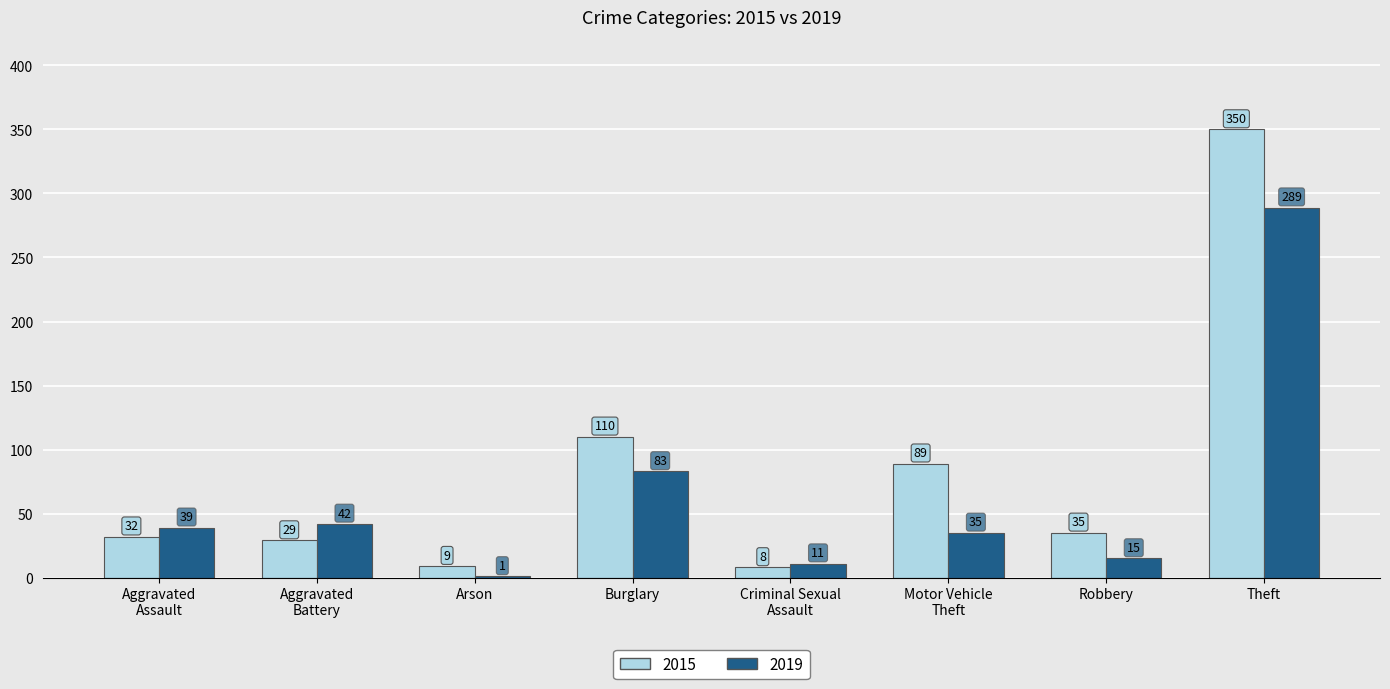

True or false: 2015 has a value of 563 at Theft.

False